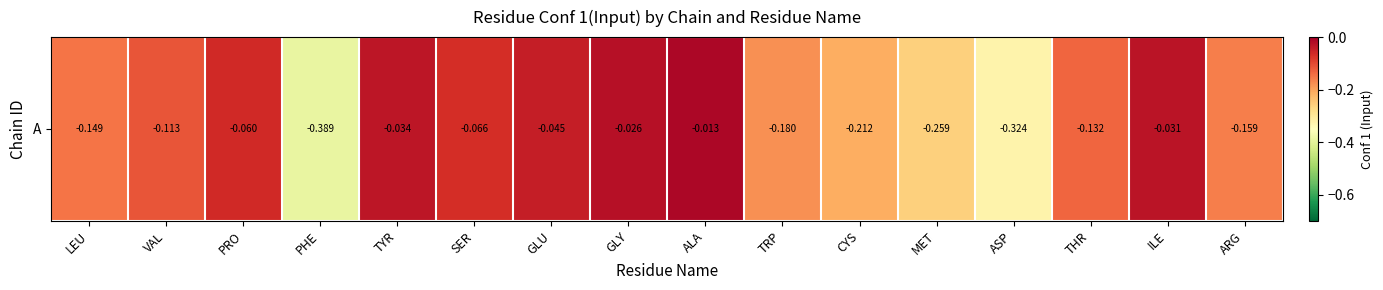

Reading left to right, extract all data points from this chart.

-0.1	-0.1	-0.1	-0.4	-0.0	-0.1	-0.0	-0.0	-0.0	-0.2	-0.2	-0.3	-0.3	-0.1	-0.0	-0.2